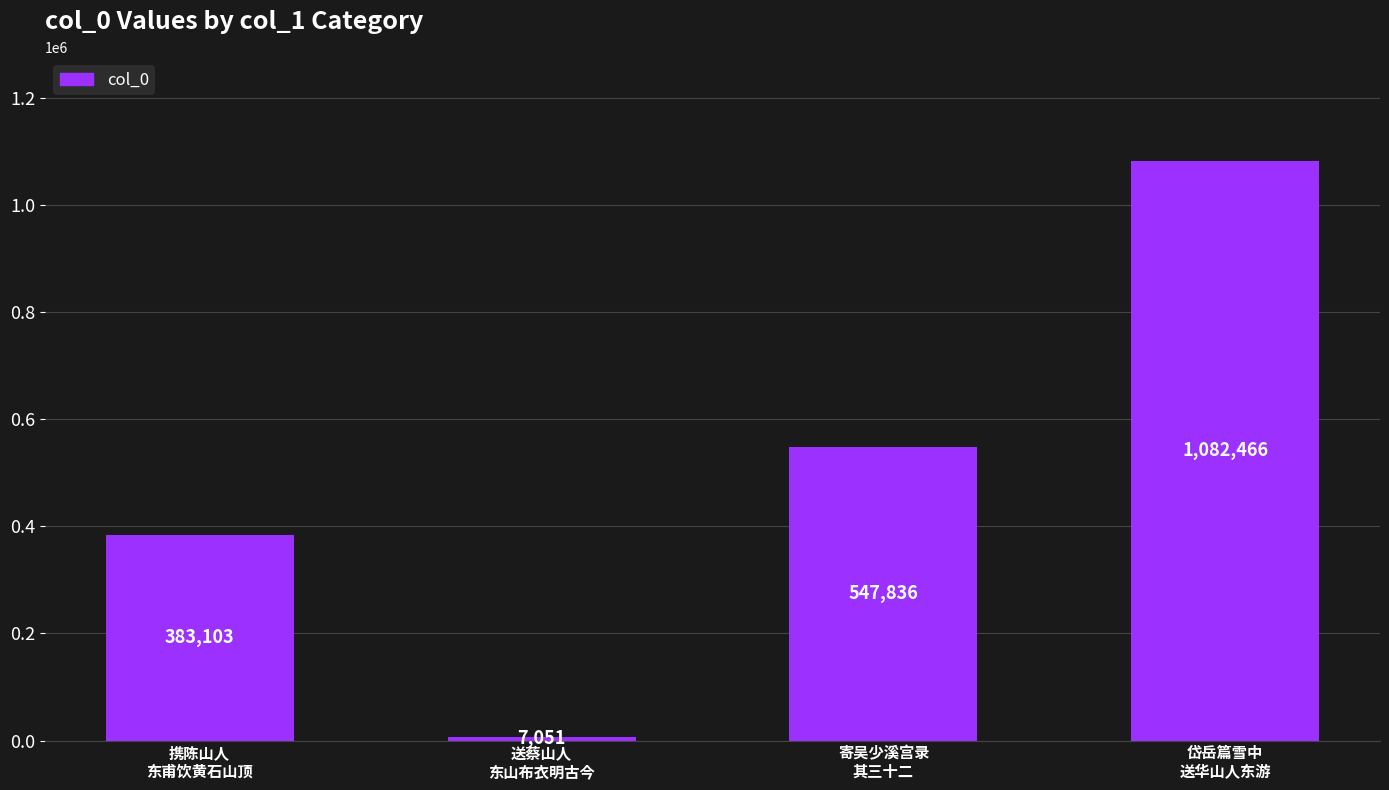

How many values are between 383103 and 1082466?

3